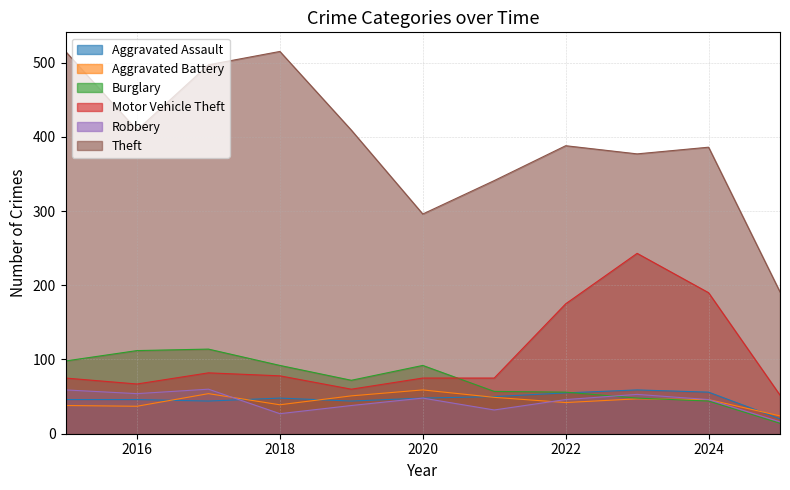

At which category does the chart reach its peak across all series?

2015